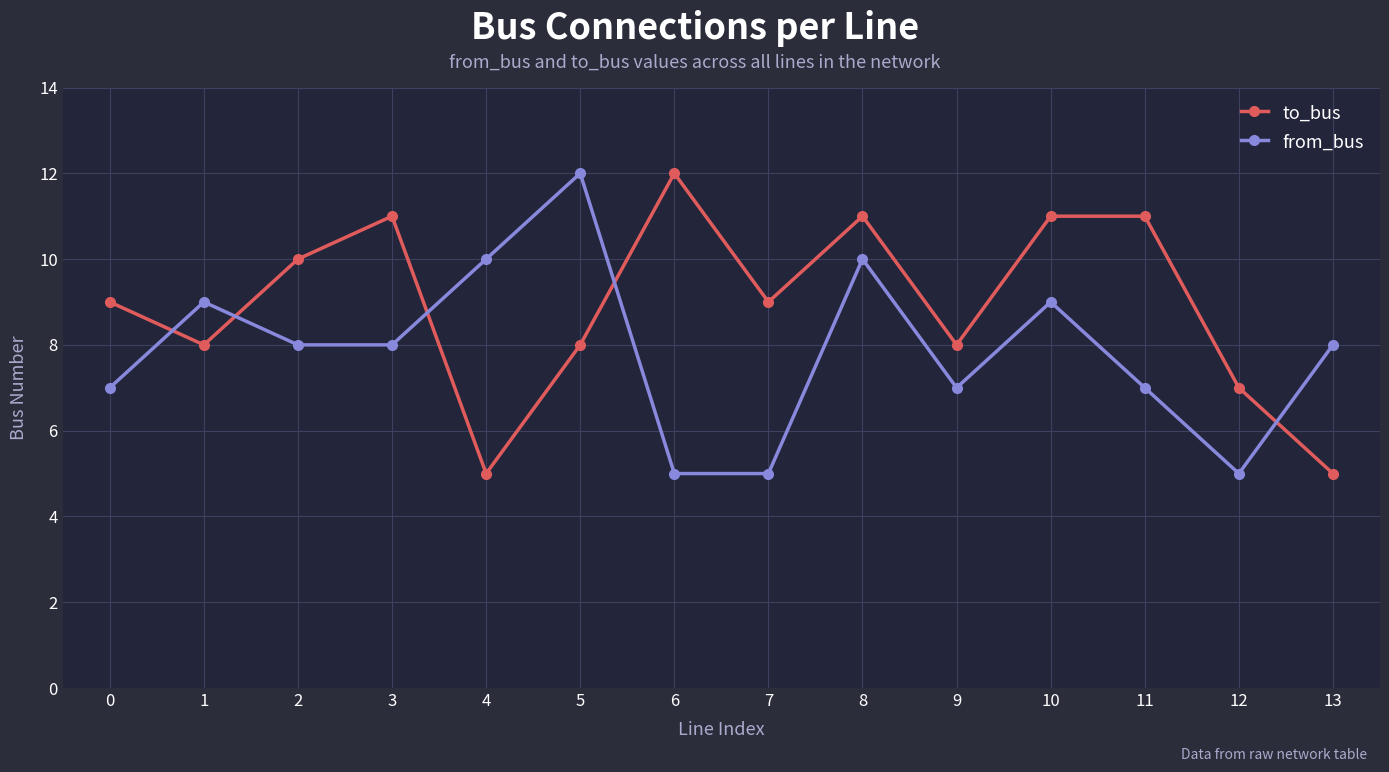

What is the difference between the from_bus values at 12 and 3?

3